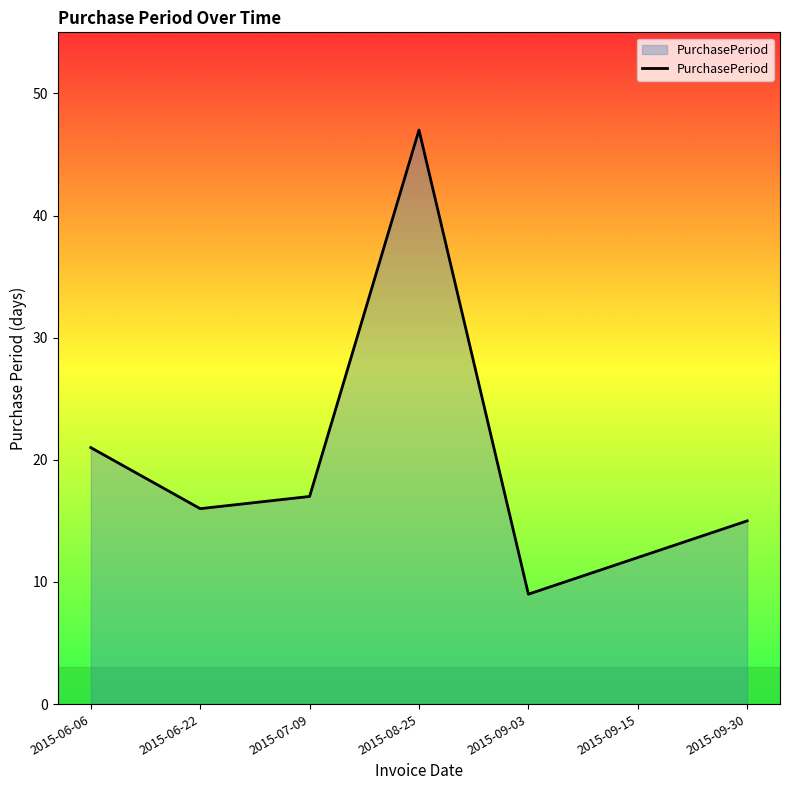

True or false: there are more than 2 points higher than both neighbors.

False